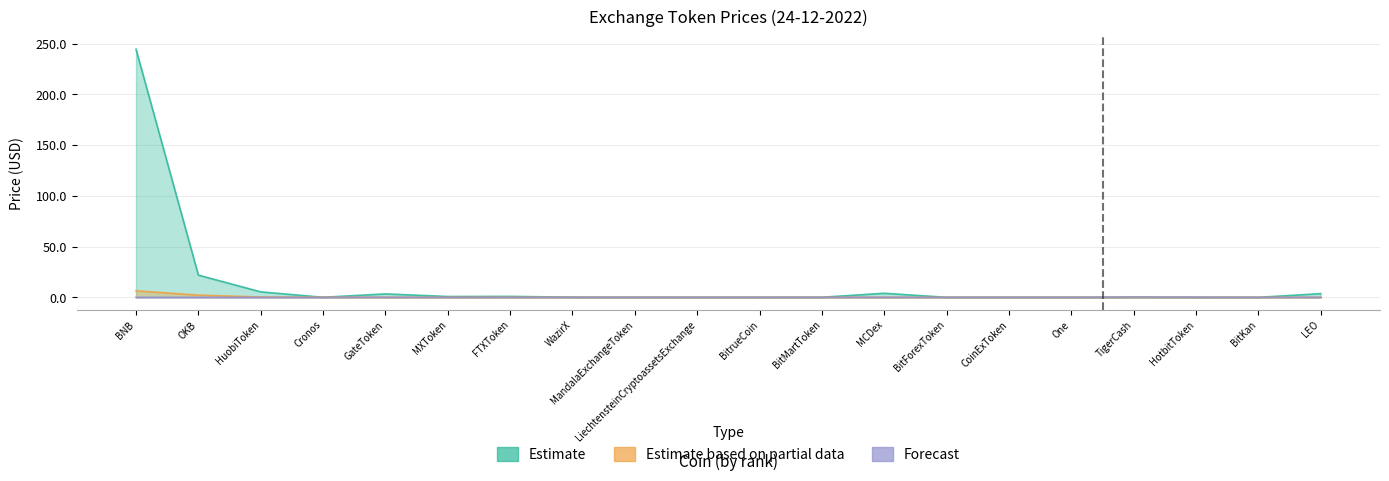

Rank the series at Cronos from highest to lowest value.

Estimate based on partial data, Estimate, Forecast